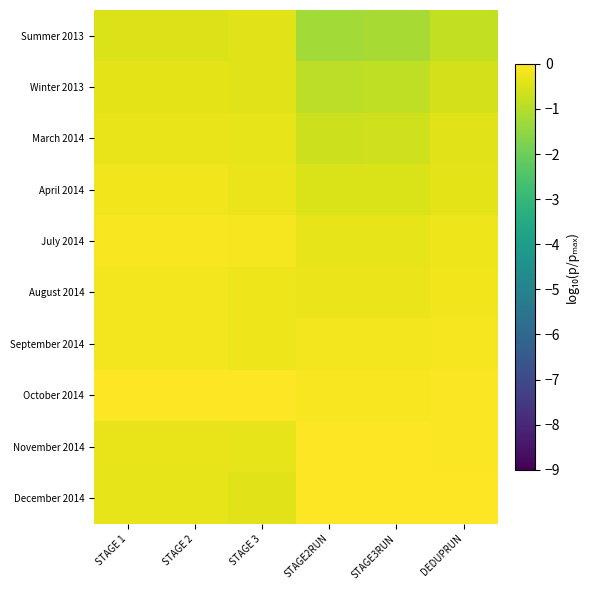

Reading left to right, list all the values displayed in this chart.

Summer 2013: STAGE 1=-0.5	STAGE 2=-0.5	STAGE 3=-0.4	STAGE2RUN=-1.3	STAGE3RUN=-1.2	DEDUPRUN=-0.8
Winter 2013: STAGE 1=-0.4	STAGE 2=-0.4	STAGE 3=-0.4	STAGE2RUN=-0.9	STAGE3RUN=-0.9	DEDUPRUN=-0.6
March 2014: STAGE 1=-0.3	STAGE 2=-0.3	STAGE 3=-0.3	STAGE2RUN=-0.7	STAGE3RUN=-0.7	DEDUPRUN=-0.4
April 2014: STAGE 1=-0.2	STAGE 2=-0.2	STAGE 3=-0.3	STAGE2RUN=-0.5	STAGE3RUN=-0.5	DEDUPRUN=-0.4
July 2014: STAGE 1=-0.1	STAGE 2=-0.1	STAGE 3=-0.1	STAGE2RUN=-0.3	STAGE3RUN=-0.3	DEDUPRUN=-0.2
August 2014: STAGE 1=-0.2	STAGE 2=-0.2	STAGE 3=-0.2	STAGE2RUN=-0.3	STAGE3RUN=-0.3	DEDUPRUN=-0.2
September 2014: STAGE 1=-0.2	STAGE 2=-0.2	STAGE 3=-0.2	STAGE2RUN=-0.2	STAGE3RUN=-0.2	DEDUPRUN=-0.1
October 2014: STAGE 1=0.0	STAGE 2=0.0	STAGE 3=0.0	STAGE2RUN=-0.1	STAGE3RUN=-0.1	DEDUPRUN=-0.1
November 2014: STAGE 1=-0.3	STAGE 2=-0.3	STAGE 3=-0.3	STAGE2RUN=-0.0	STAGE3RUN=-0.0	DEDUPRUN=-0.0
December 2014: STAGE 1=-0.3	STAGE 2=-0.3	STAGE 3=-0.4	STAGE2RUN=0.0	STAGE3RUN=0.0	DEDUPRUN=0.0